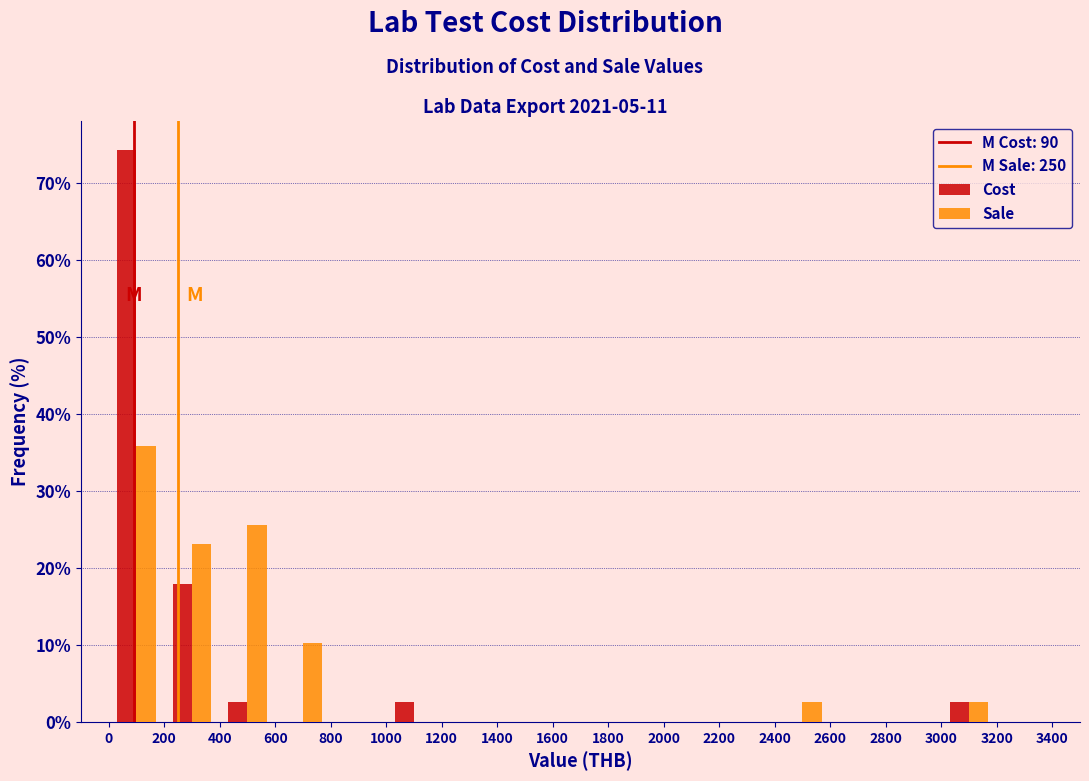

Reading left to right, transcribe this chart: for each range on the x-axis, give the height of each series' bar. The values are not printed on the chart, so give them approximately, as read against the axis.

0 to 200: Cost=74	Sale=36
200 to 400: Cost=18	Sale=23
400 to 600: Cost=3	Sale=26
600 to 800: Cost=0	Sale=10
800 to 1000: Cost=0	Sale=0
1000 to 1200: Cost=3	Sale=0
1200 to 1400: Cost=0	Sale=0
1400 to 1600: Cost=0	Sale=0
1600 to 1800: Cost=0	Sale=0
1800 to 2000: Cost=0	Sale=0
2000 to 2200: Cost=0	Sale=0
2200 to 2400: Cost=0	Sale=0
2400 to 2600: Cost=0	Sale=3
2600 to 2800: Cost=0	Sale=0
2800 to 3000: Cost=0	Sale=0
3000 to 3200: Cost=3	Sale=3
3200 to 3400: Cost=0	Sale=0